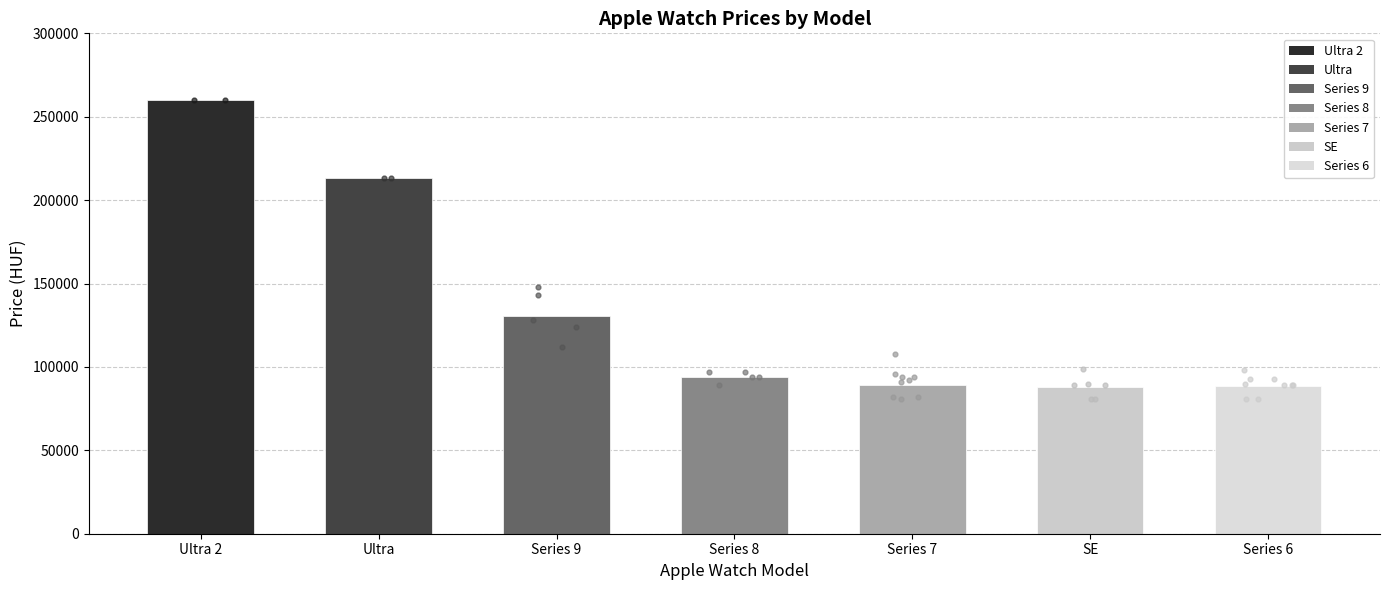

What is the change in value from Series 8 to Series 6?

-5131